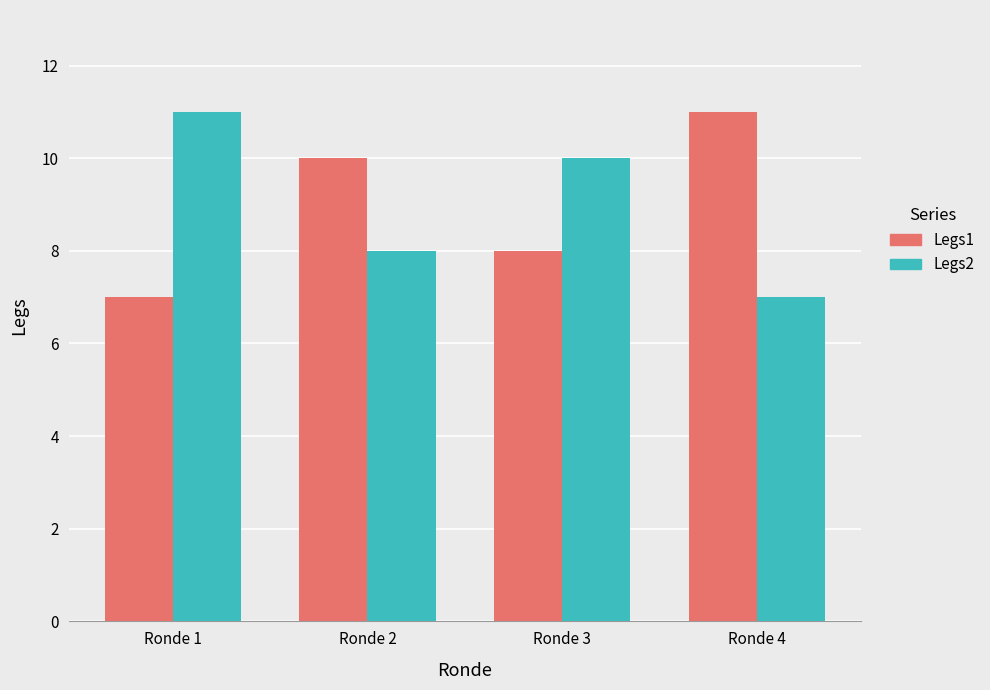

What are all the series names shown in the legend?

Legs1, Legs2